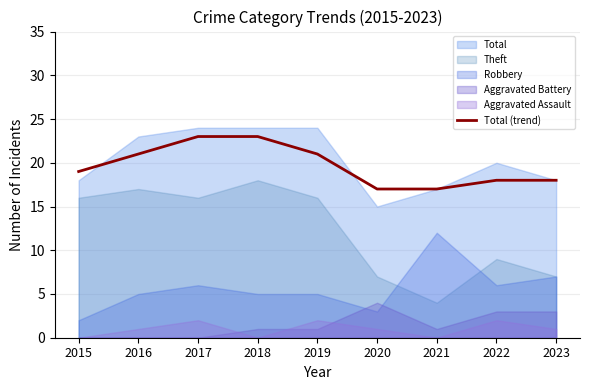

True or false: the data shows 39 at 2018.

False